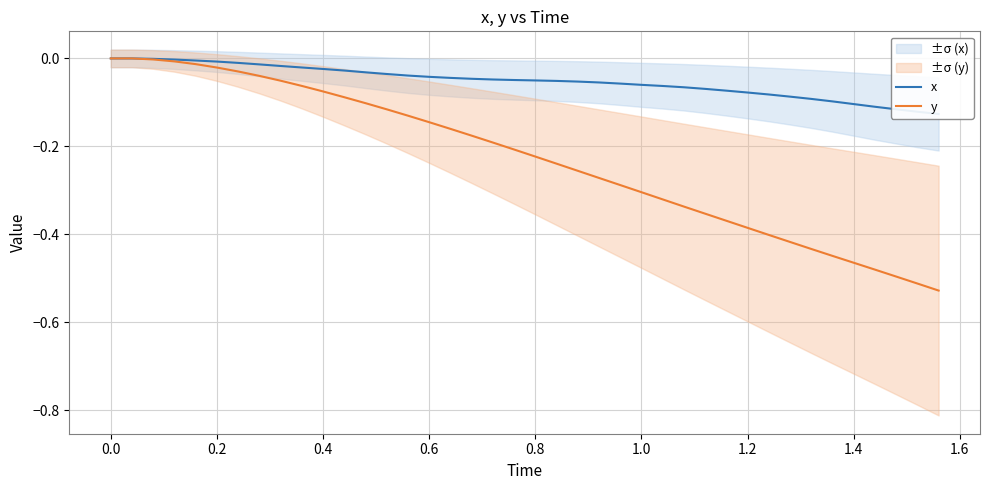

What is the label of the 3rd point from the left?

0.2